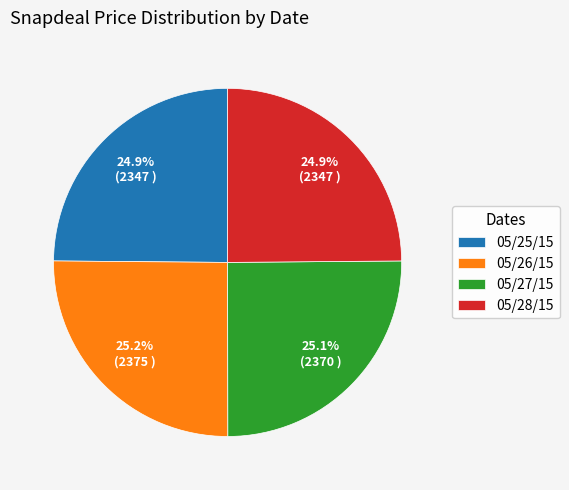

Is 05/26/15 the majority of the pie?

No